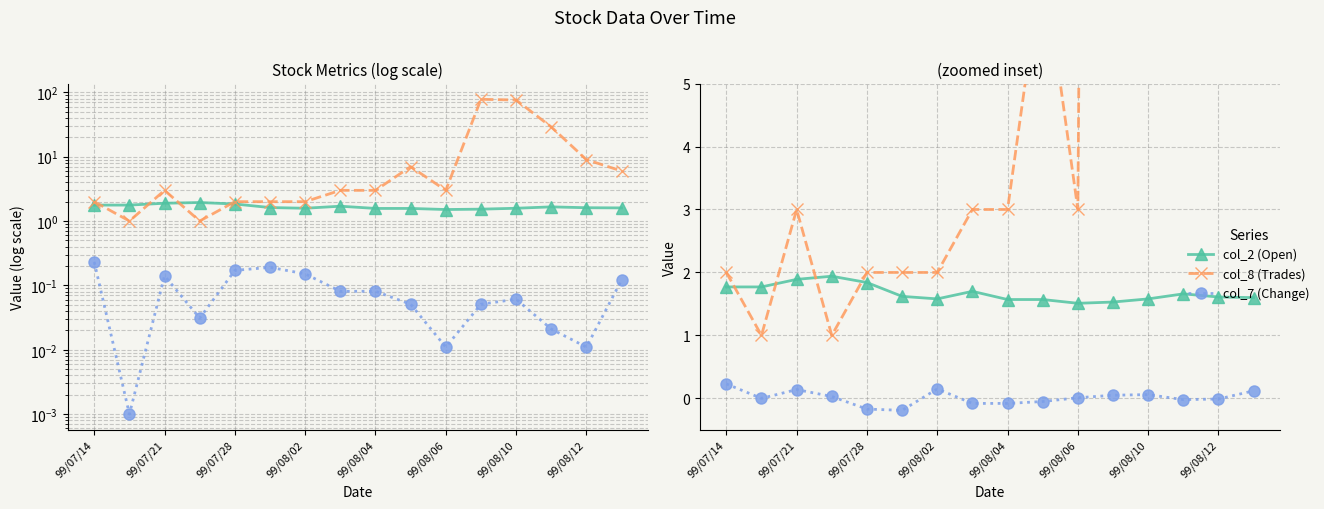

List the labels in order of col_7 (Change) value, largest first.

99/07/14, 99/08/10, 99/07/28, 15, 12, 11, 99/08/02, 10, 99/07/21, 14, 13, 9, 99/08/12, 8, 99/08/04, 99/08/06